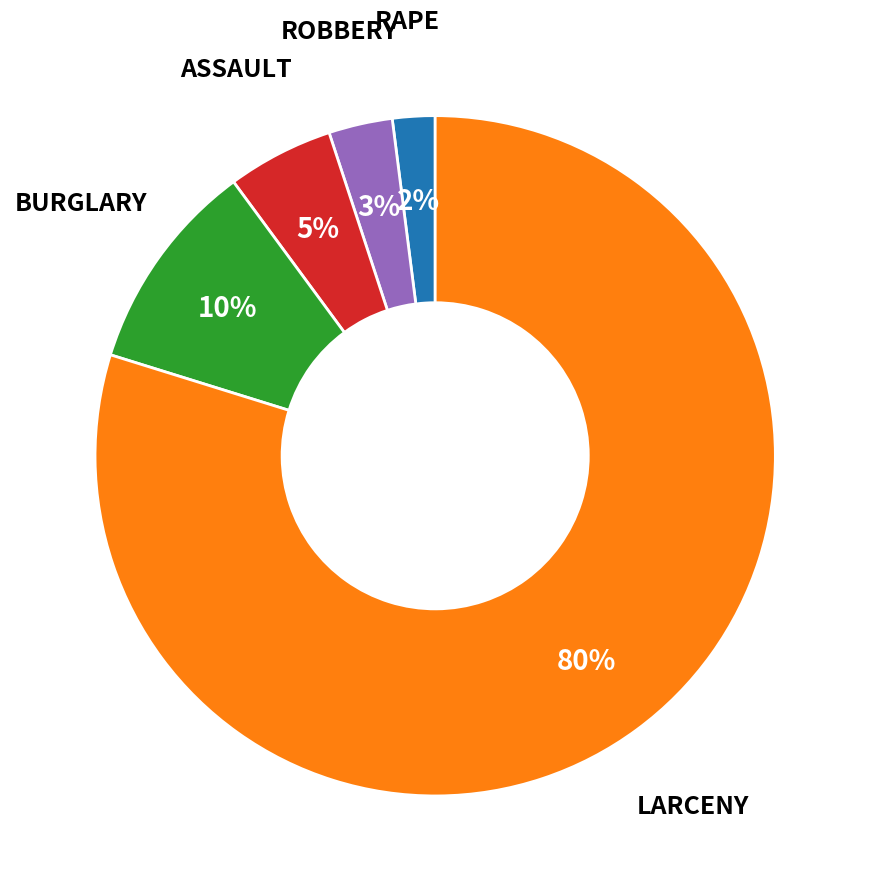

To the nearest percent, what is the average slice percentage?

20%